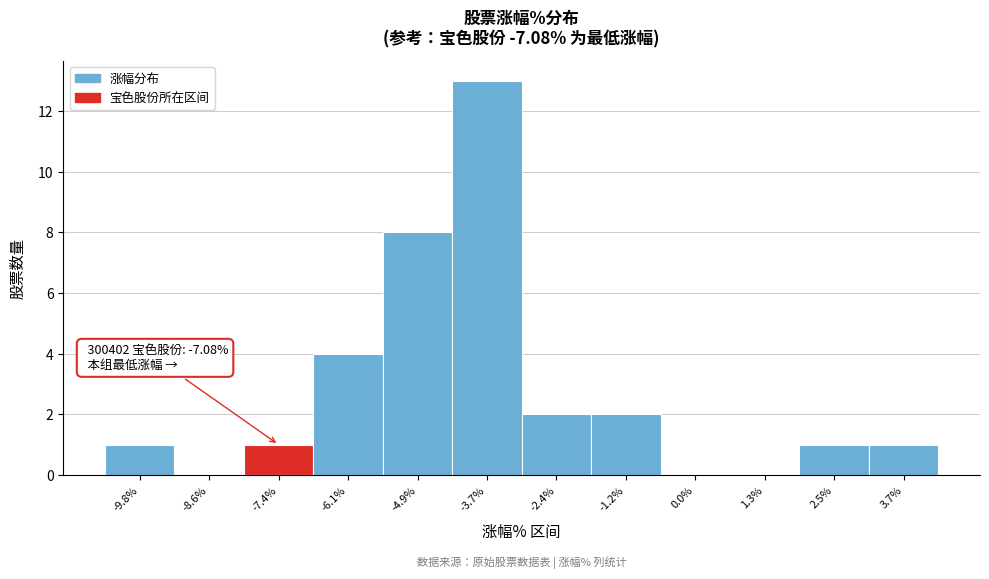

Reading right to left, transcribe all the data shown in this chart.

3.7%=1	2.5%=1	1.3%=0	0.0%=0	-1.2%=2	-2.4%=2	-3.7%=13	-4.9%=8	-6.1%=4	-7.4%=1	-8.6%=0	-9.8%=1